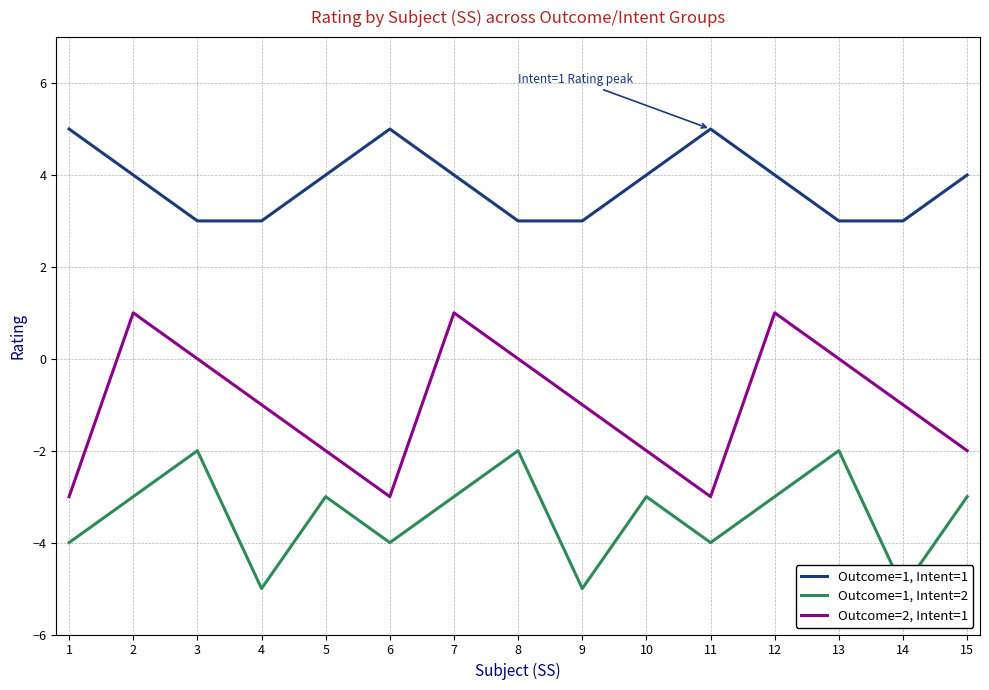

What is the difference between the highest and lowest values at 4?

8